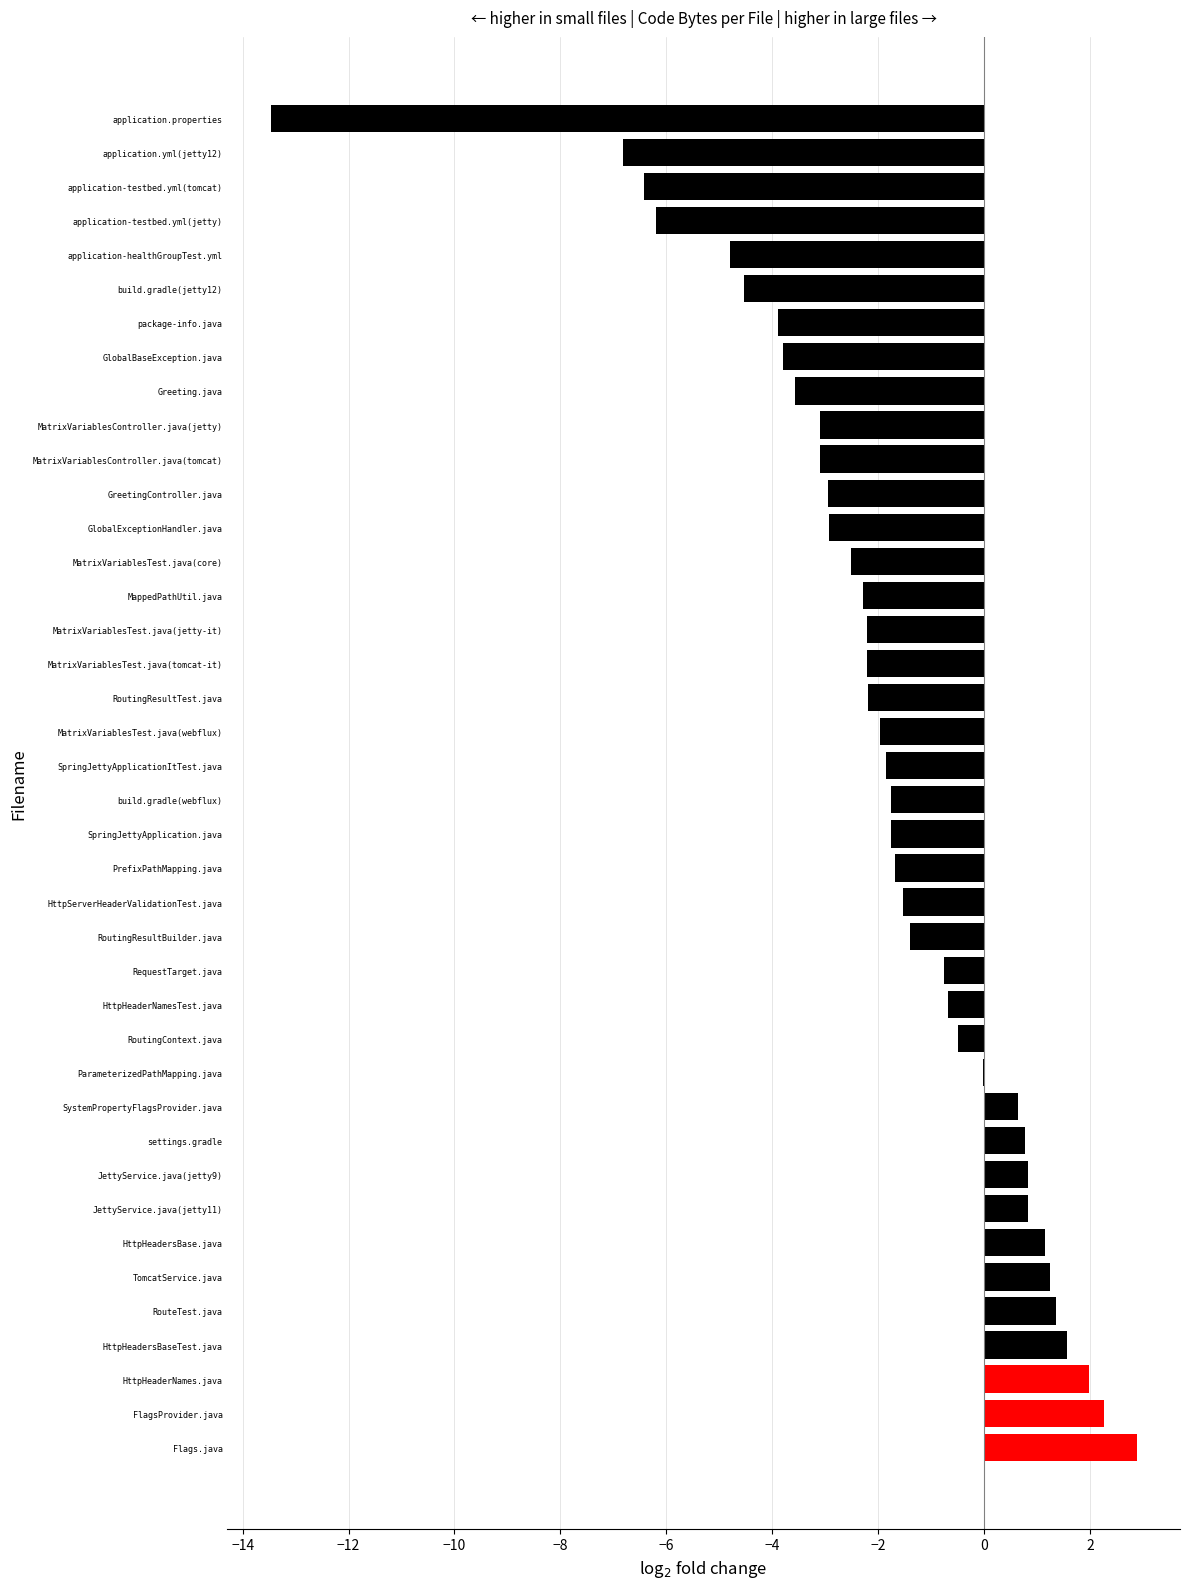

What is the sum of the values at settings.gradle and MatrixVariablesController.java(tomcat)?

-2.3